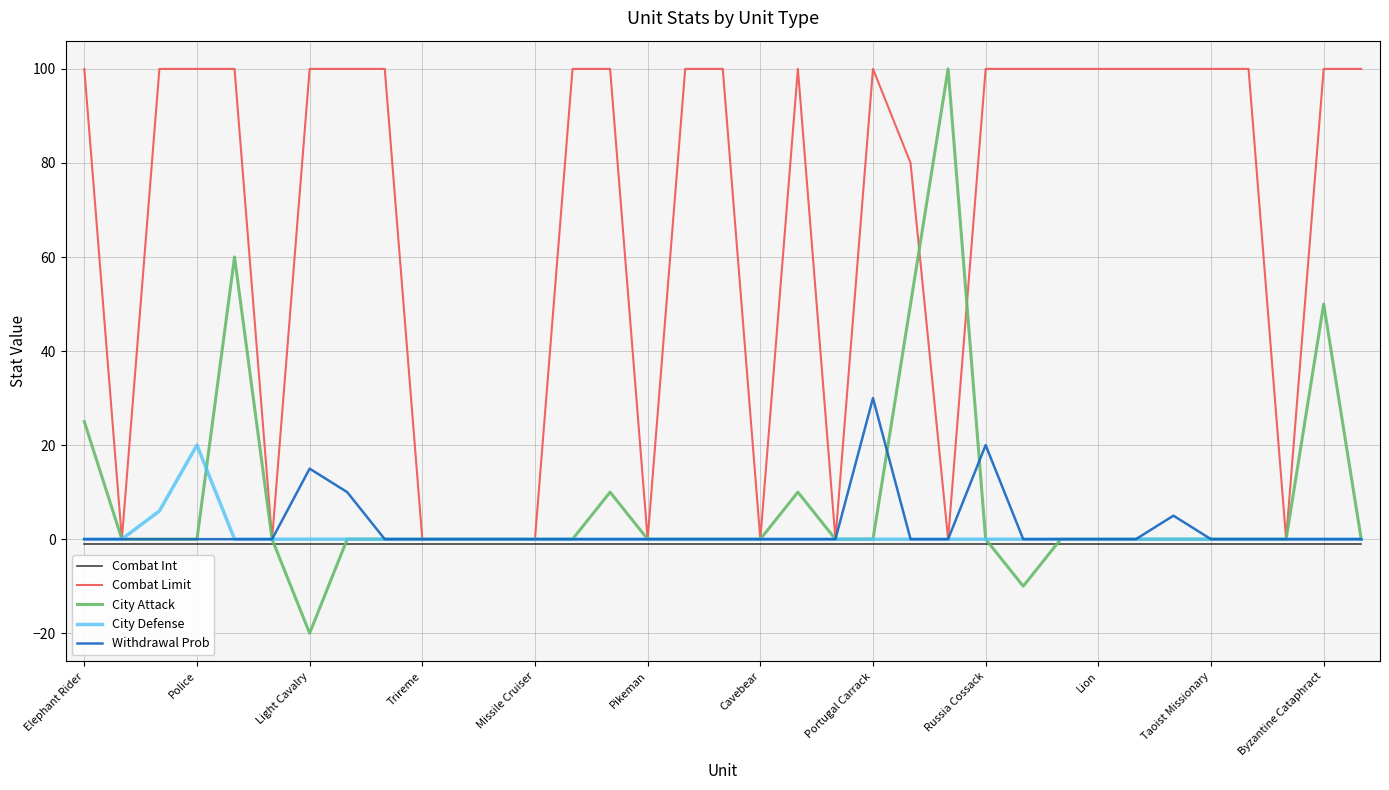

Which series has the largest total across all categories?

Combat Limit